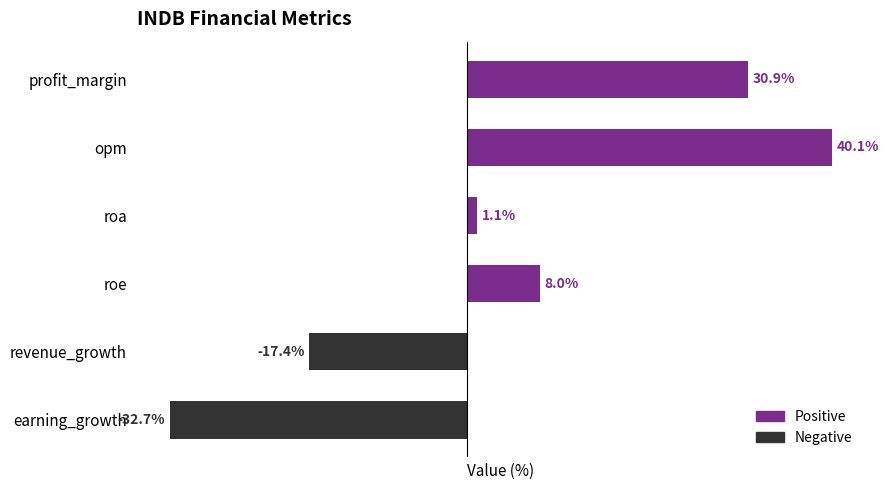

Which category has the lowest value across all series?

earning_growth